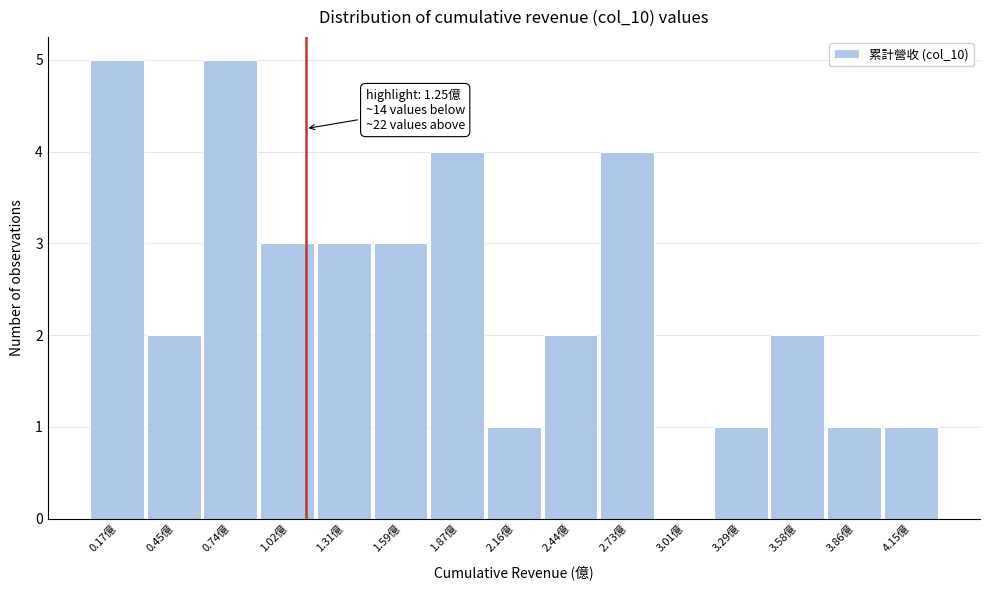

Reading right to left, list all the values displayed in this chart.

4.15億=1	3.86億=1	3.58億=2	3.29億=1	3.01億=0	2.73億=4	2.44億=2	2.16億=1	1.87億=4	1.59億=3	1.31億=3	1.02億=3	0.74億=5	0.45億=2	0.17億=5